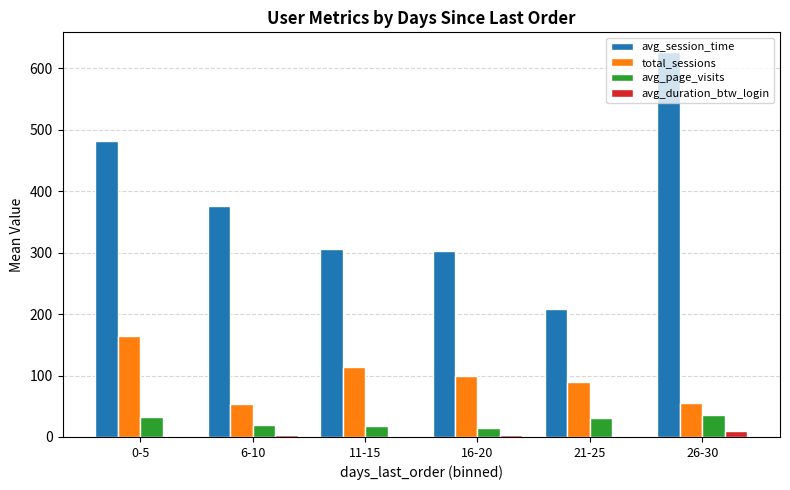

Count the number of data series in this chart.

4